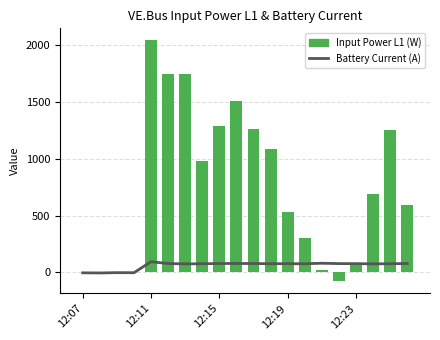

What is the difference between the Input Power L1 (W) values at 13 and 17?

386.0